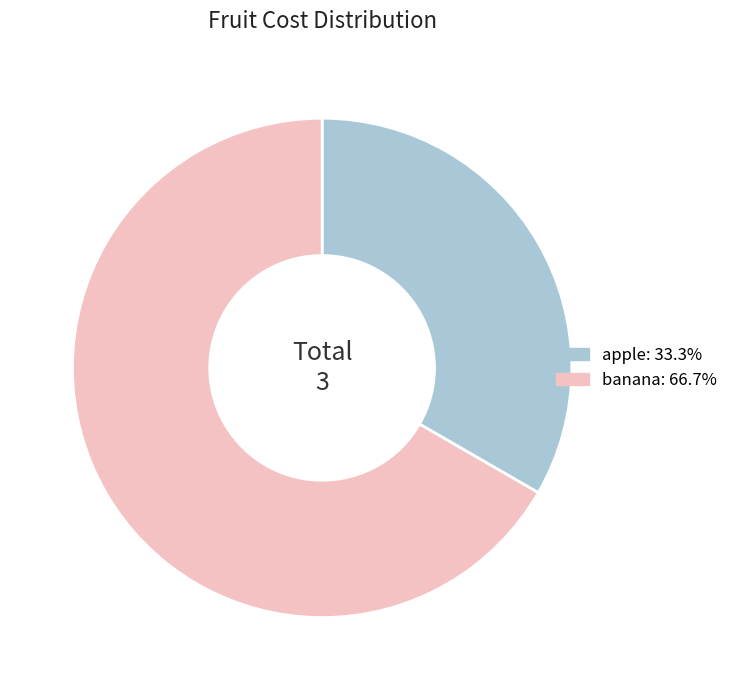

How many slices are in this pie chart?

2